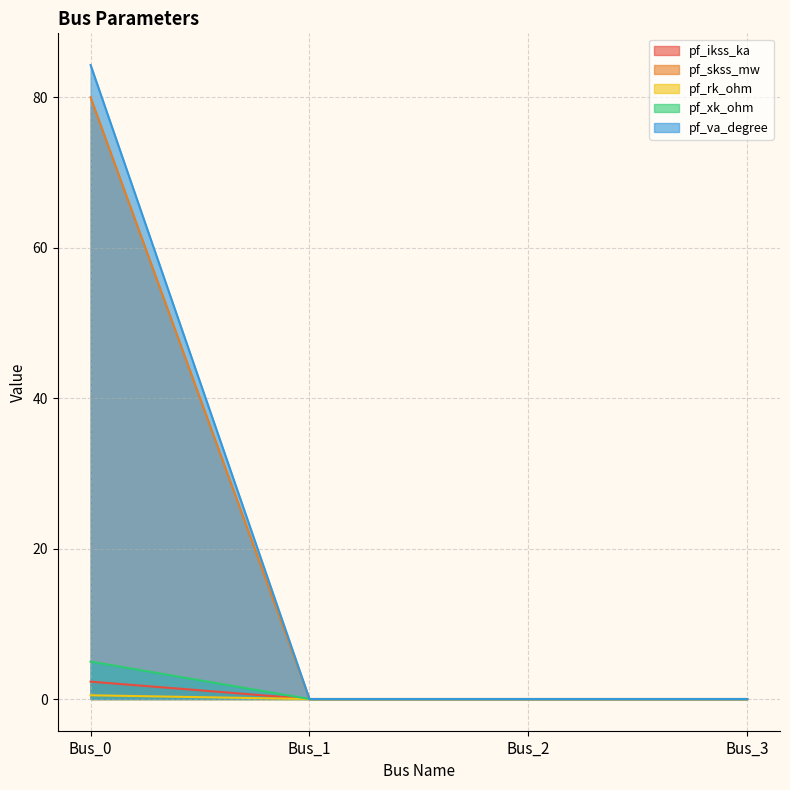

Which category has the highest value in the pf_skss_mw series?

Bus_0